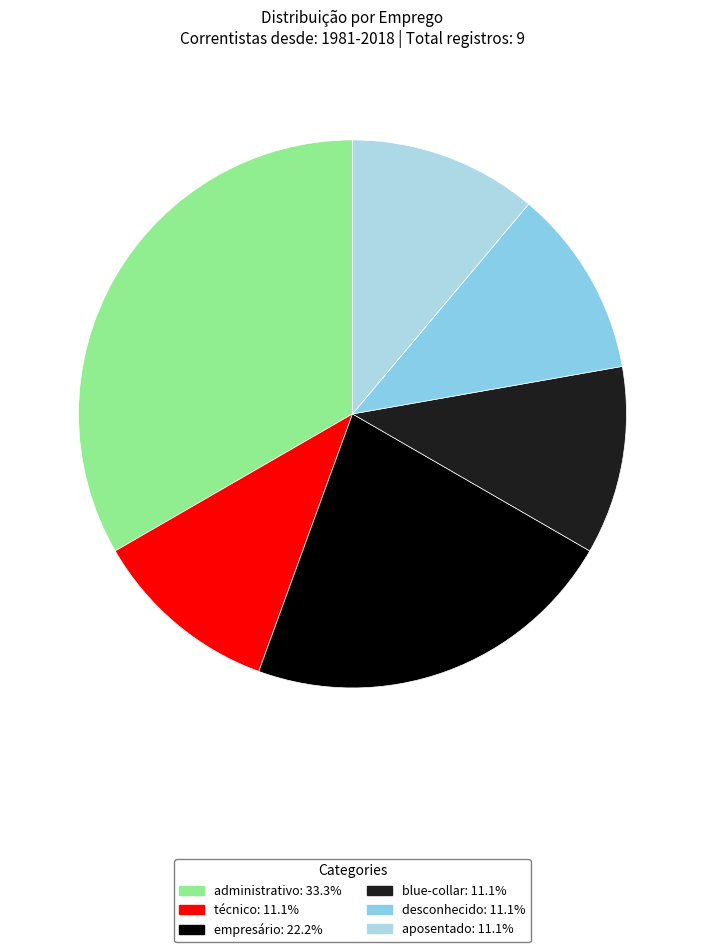

Does administrativo account for over 50% of the chart?

No